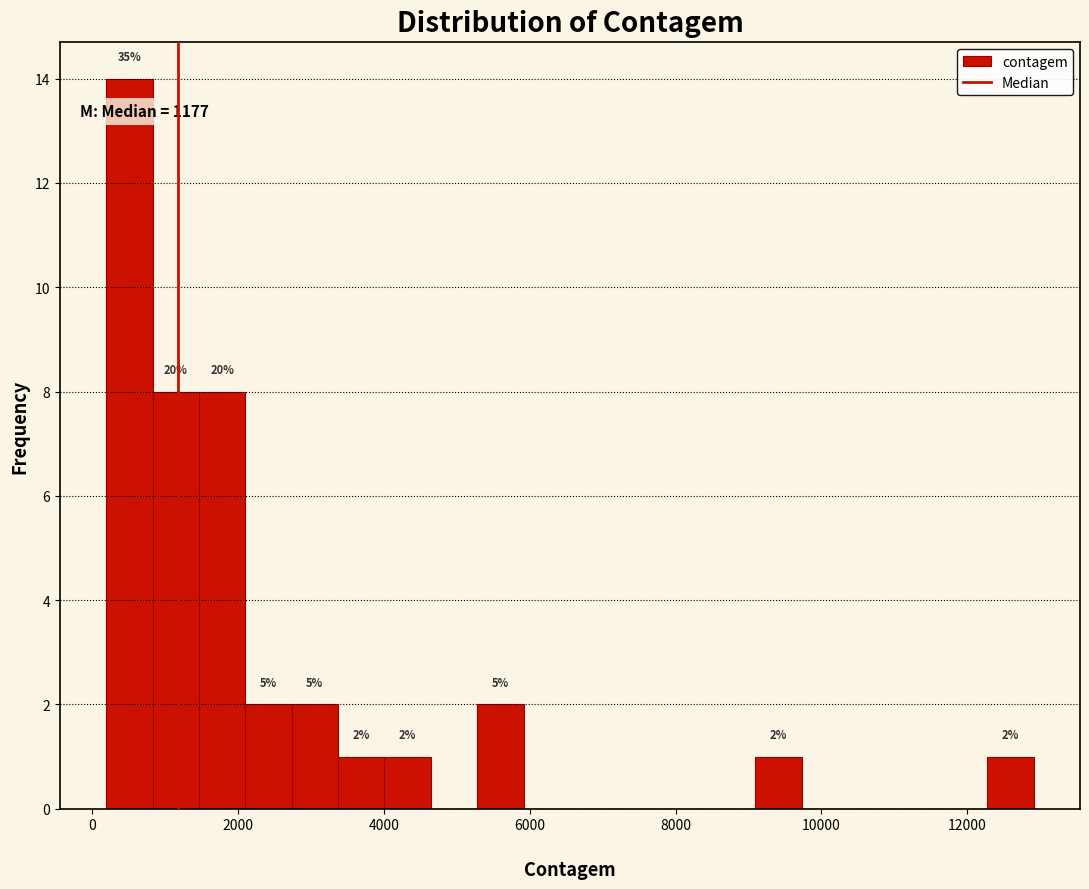

Read against the x-axis, roughly where is the centre of the tallest bar?

600